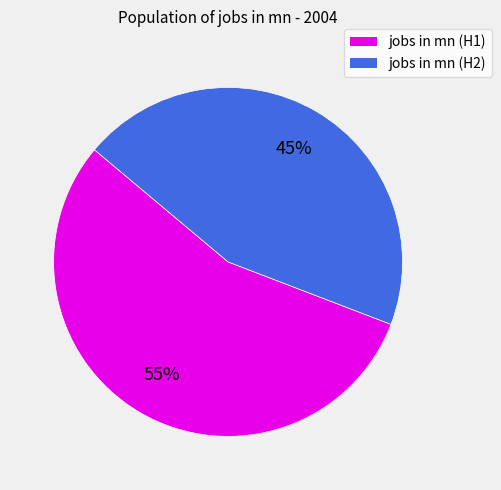

To the nearest percent, what is the average slice percentage?

50%